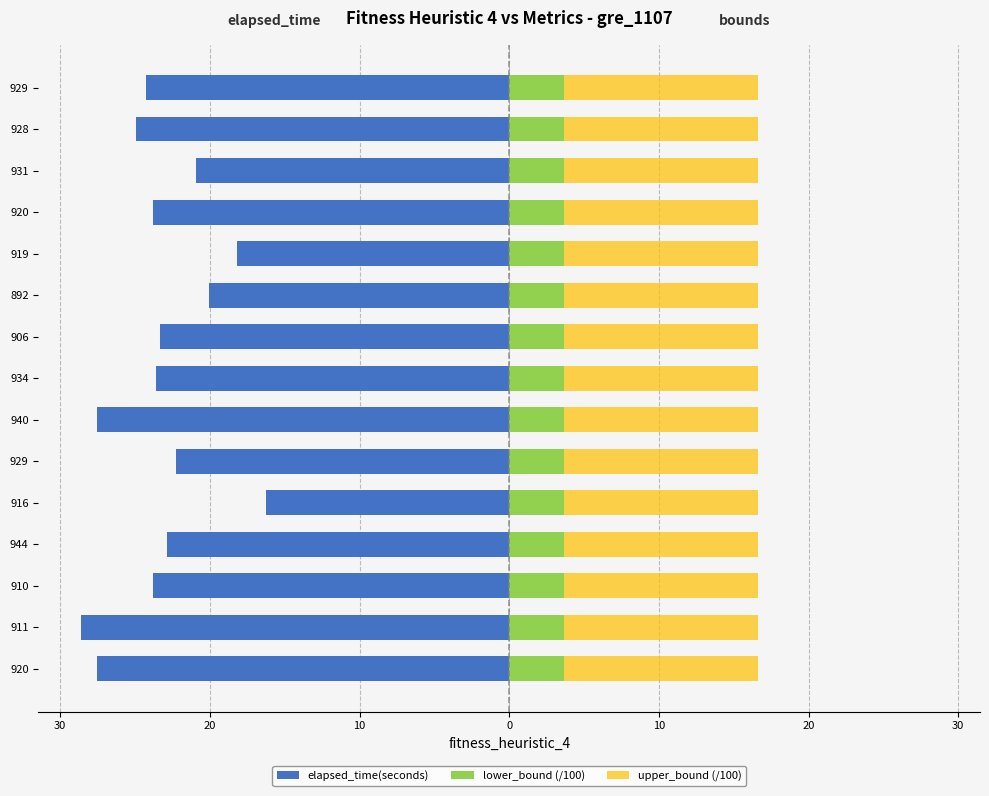

The value of elapsed_time(seconds) at 940 is -16.5. True or false?

False